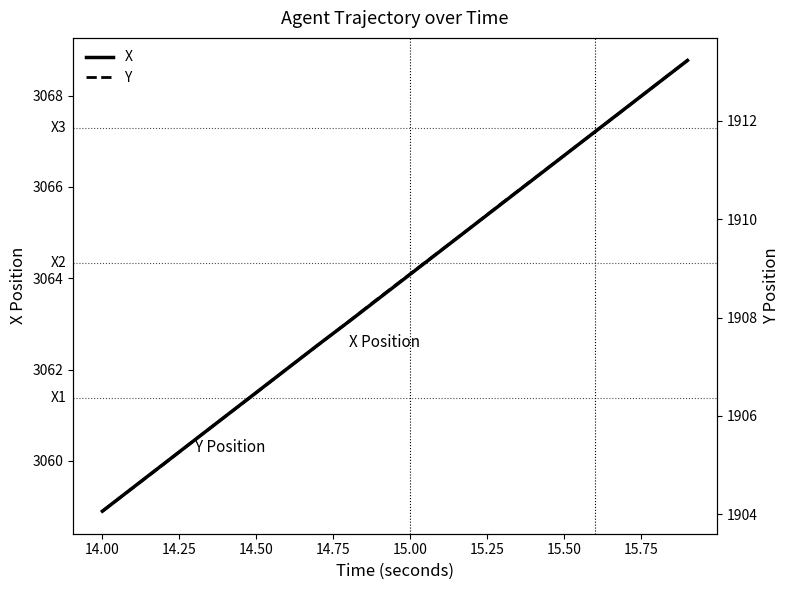

How many series are shown in this chart?

2